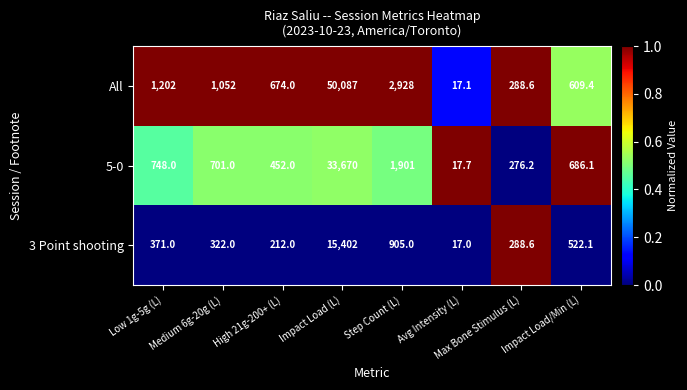

Rank the series at High 21g-200+ (L) from highest to lowest value.

All, 5-0, 3 Point shooting